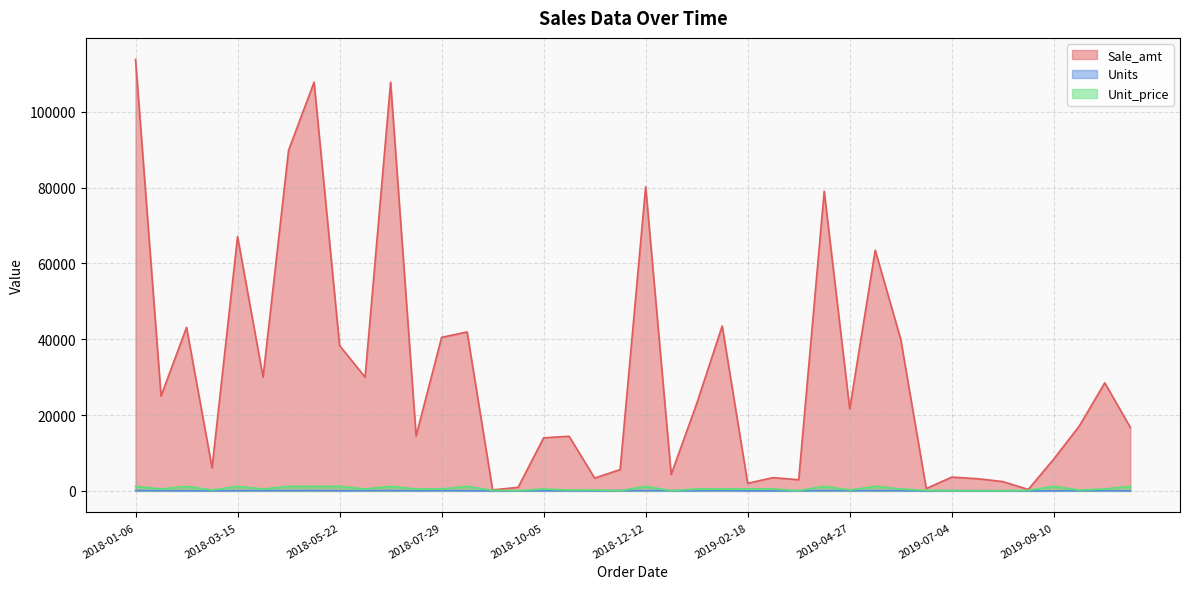

Which series has the largest range (max minus min)?

Sale_amt